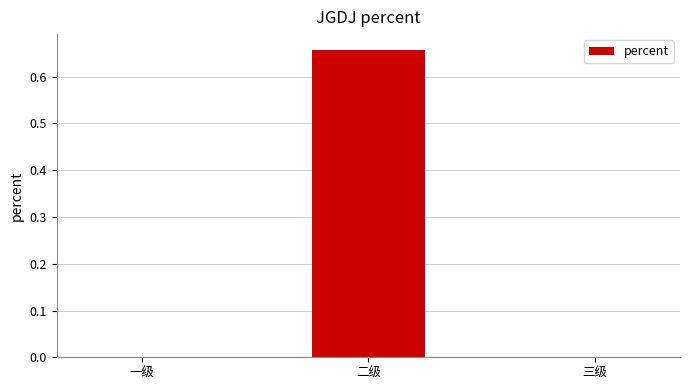

How many values are between 0 and 1?

3